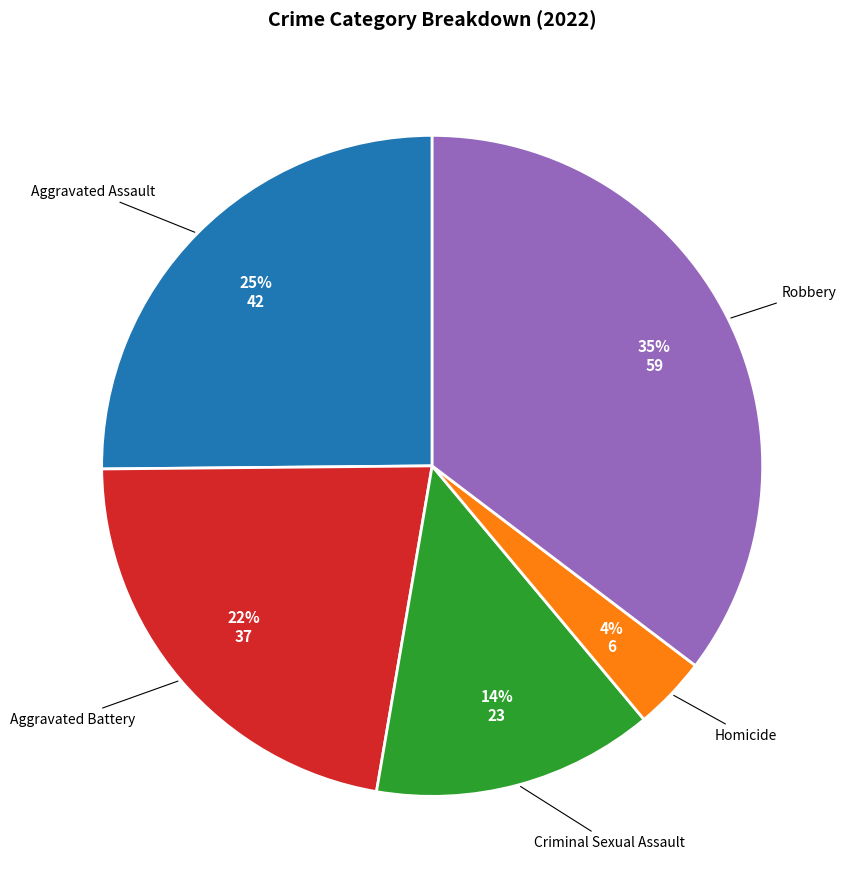

Between Criminal Sexual Assault and Aggravated Assault, which is larger?

Aggravated Assault